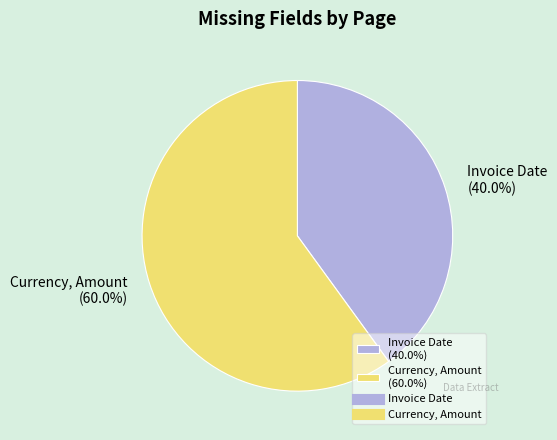

Combined, do Invoice Date and Currency, Amount account for over 50%?

Yes